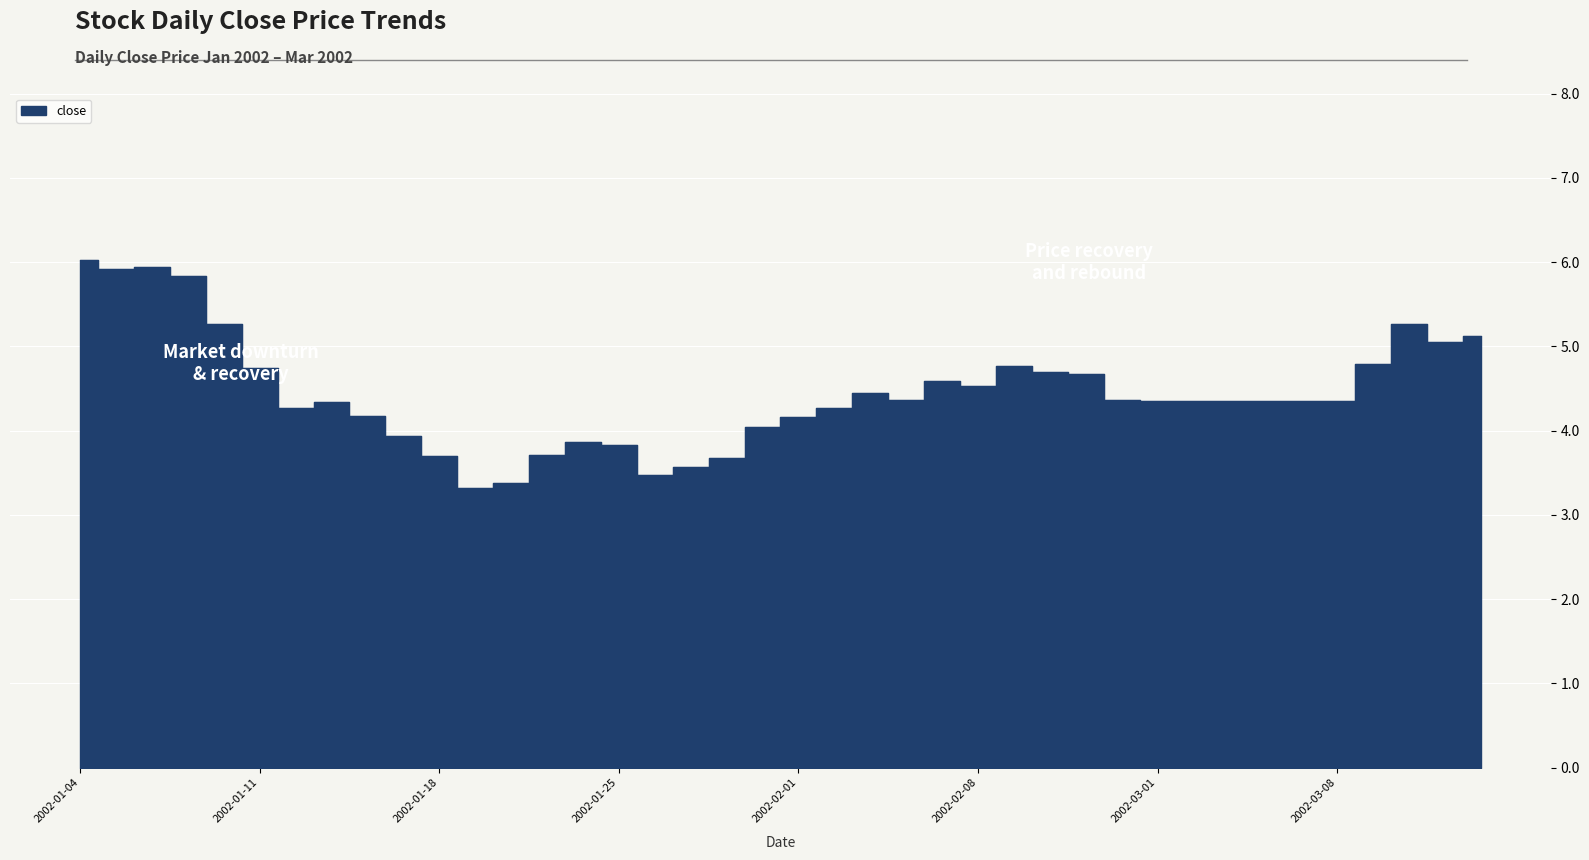

Approximately how many times larger is the value at 2002-02-06 compared to 2002-01-22?

1.3